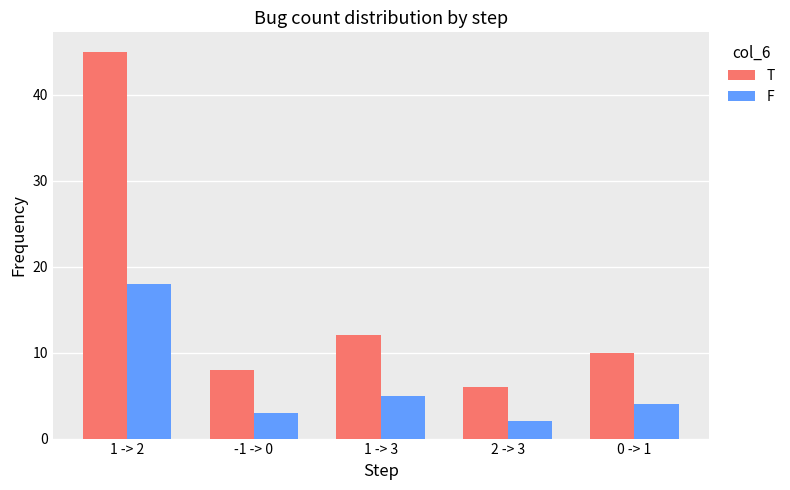

Is the value of T at 2 -> 3 greater than the value of F at 1 -> 3?

Yes